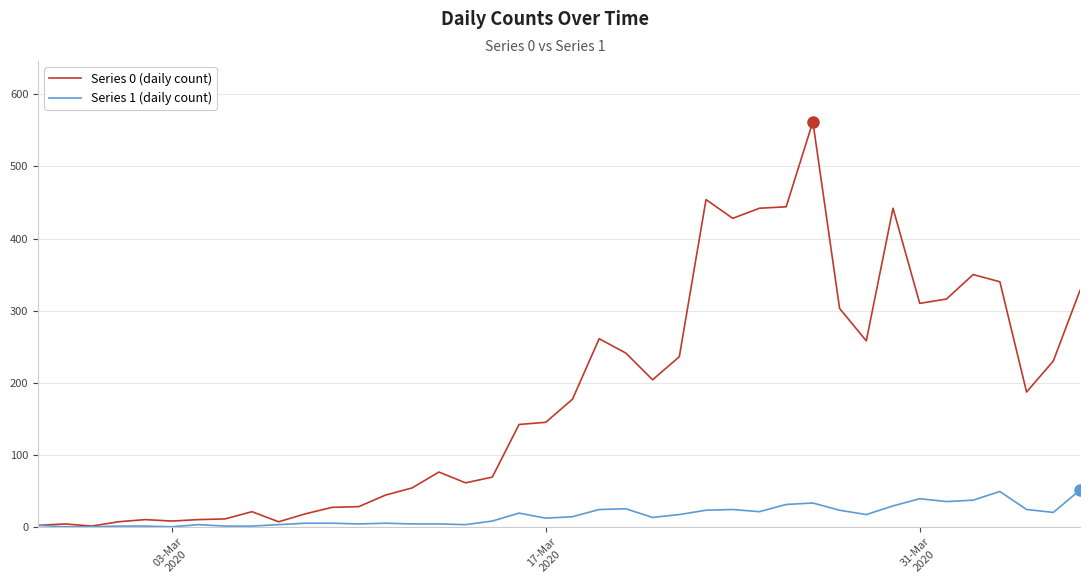

Which series has the largest total across all categories?

Series 0 (daily count)